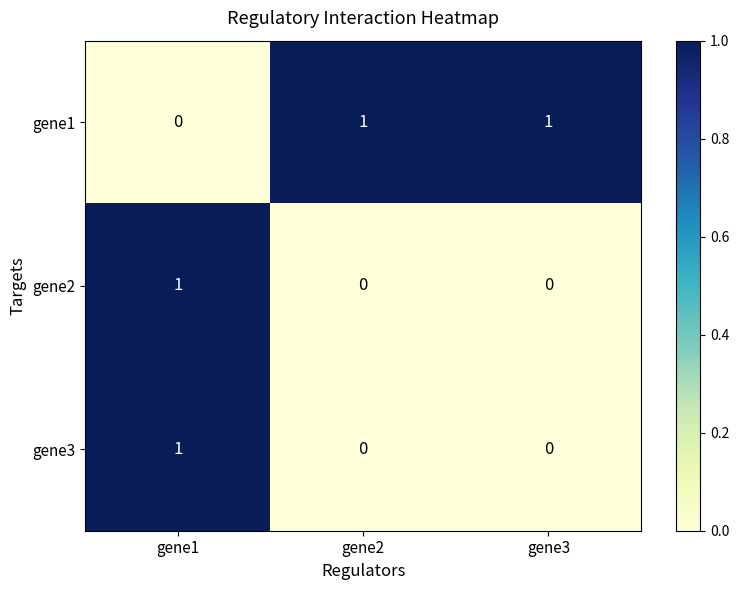

The gene1 series shows 2 at gene3. True or false?

False